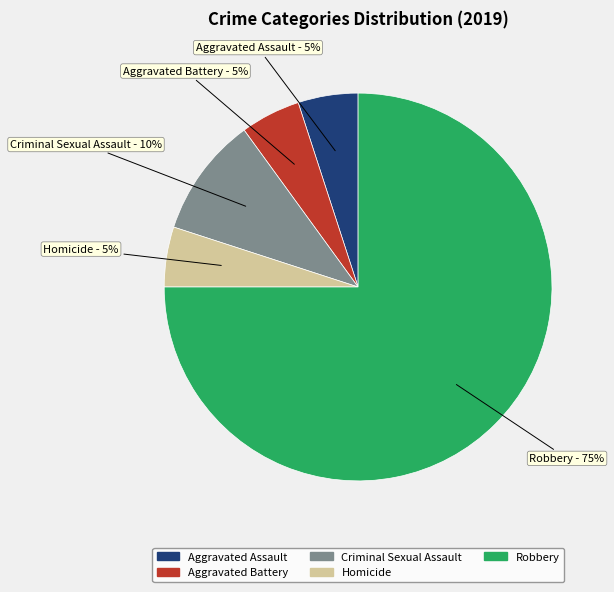

How many segments does this pie chart have?

5